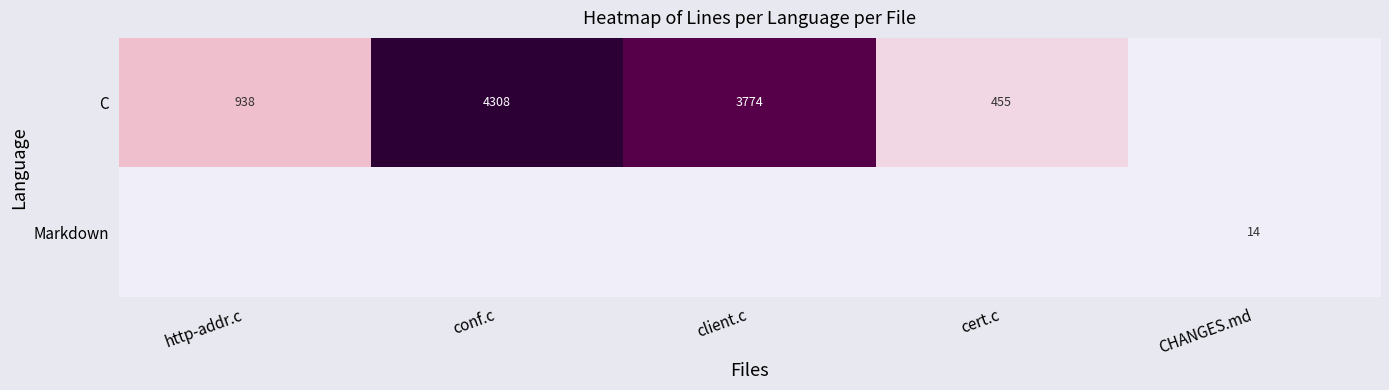

True or false: C has a value of 938 at http-addr.c.

True